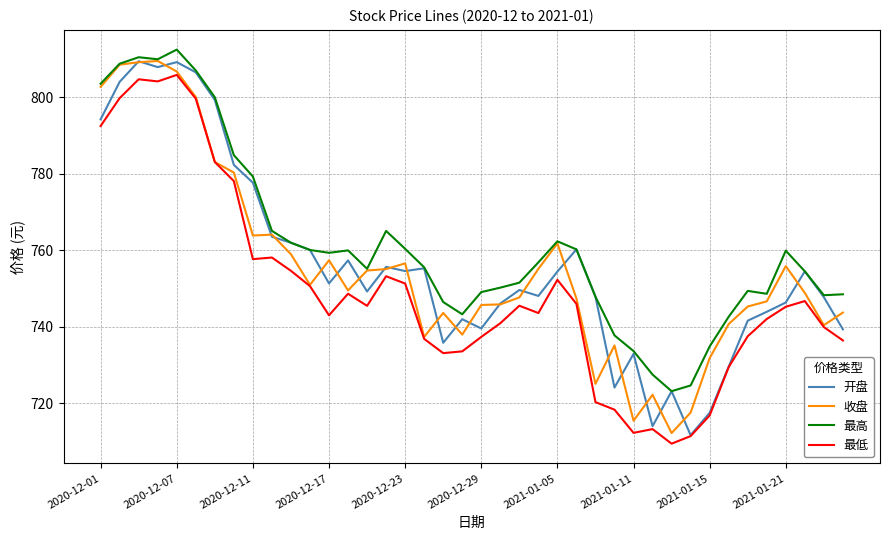

What is the minimum value for 收盘?

712.2